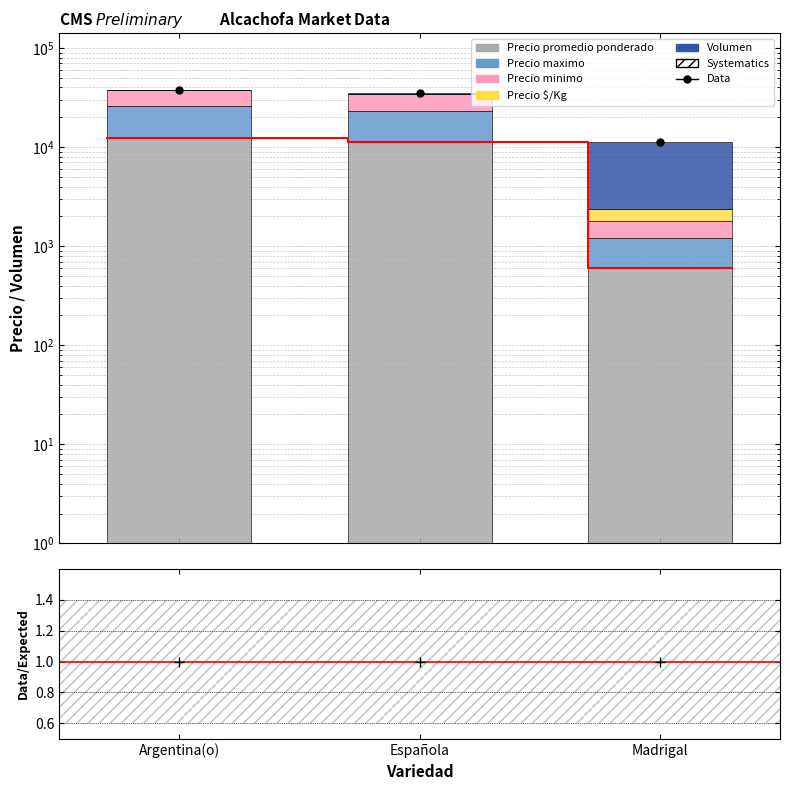

Reading left to right, transcribe all the data shown in this chart.

Precio promedio ponderado: Argentina(o)=12234	Española=11241	Madrigal=600
Precio maximo: Argentina(o)=13500	Española=12000	Madrigal=600
Precio minimo: Argentina(o)=12000	Española=11000	Madrigal=600
Precio $/Kg: Argentina(o)=264	Española=392	Madrigal=600
Volumen: Argentina(o)=135	Española=145	Madrigal=8800